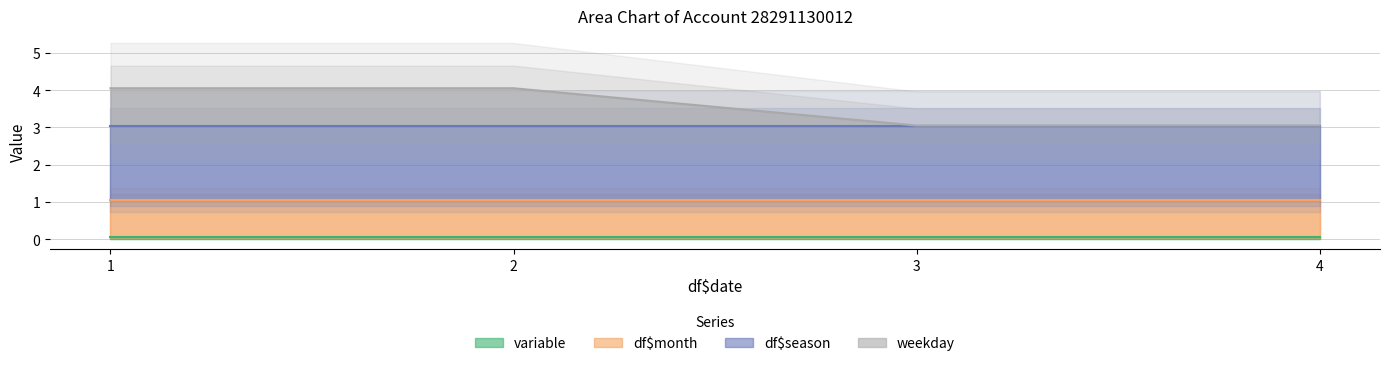

The value of df$month at 1 is 1.6. True or false?

False